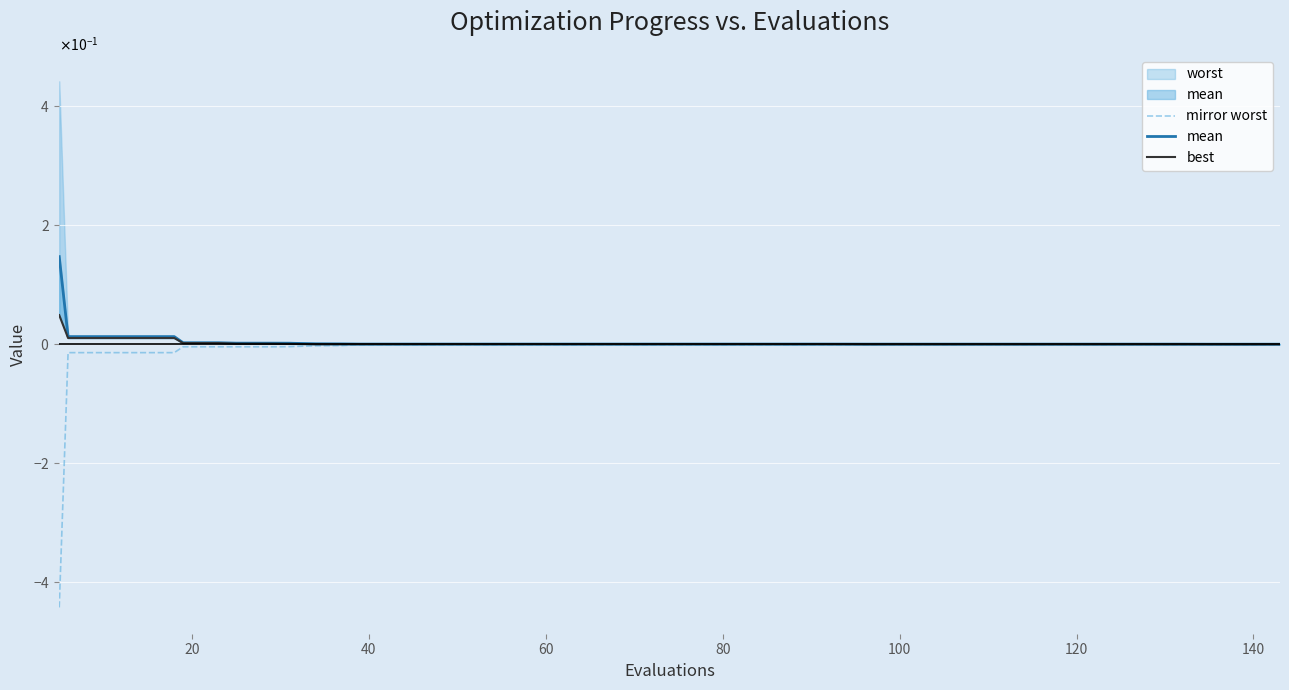

Which series has the largest range (max minus min)?

mirror worst